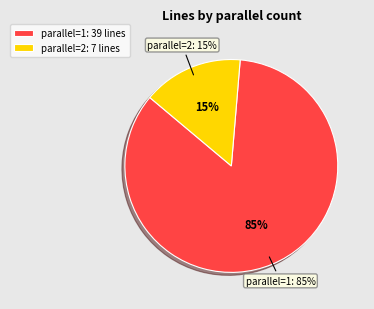

Between 1 and 2, which is larger?

1